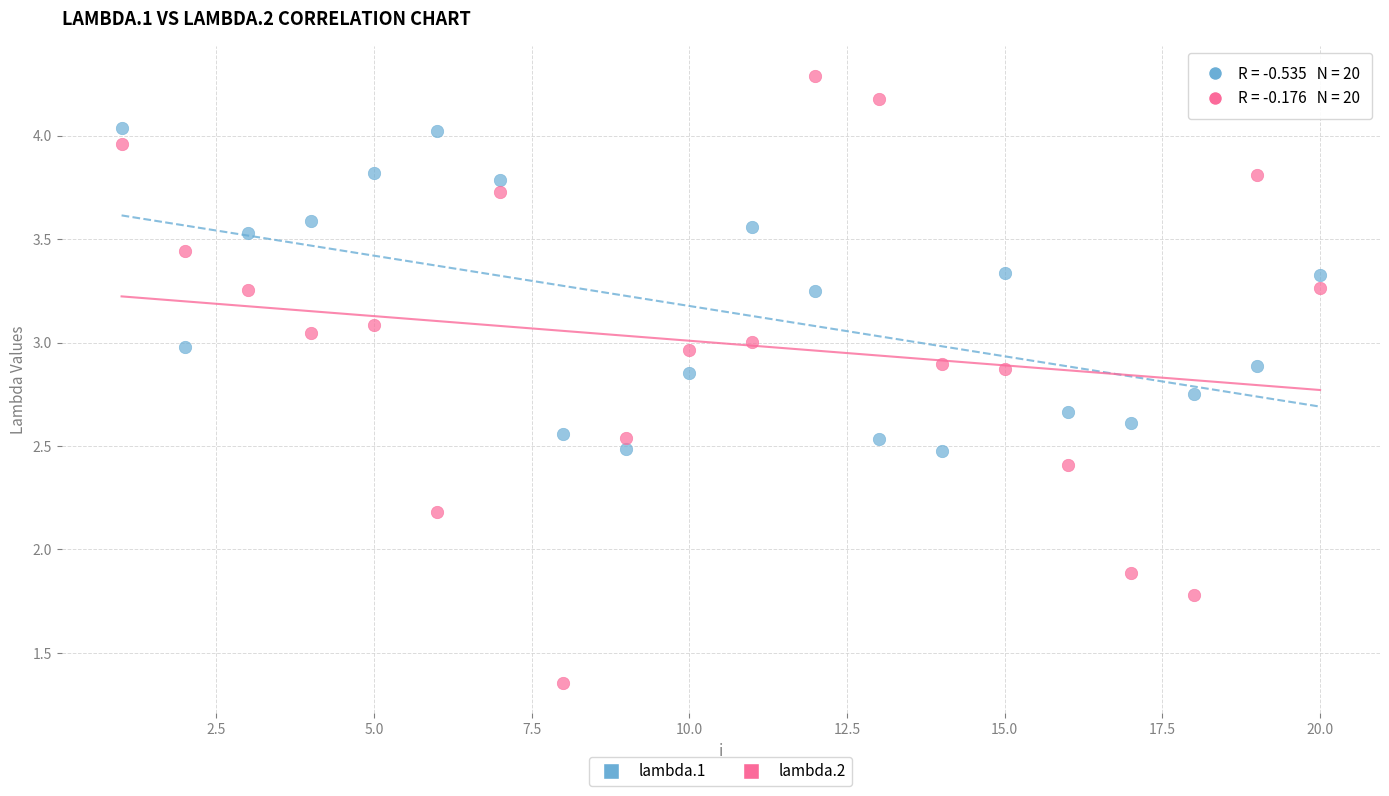

Which series has the largest Y range (max minus min)?

lambda.2